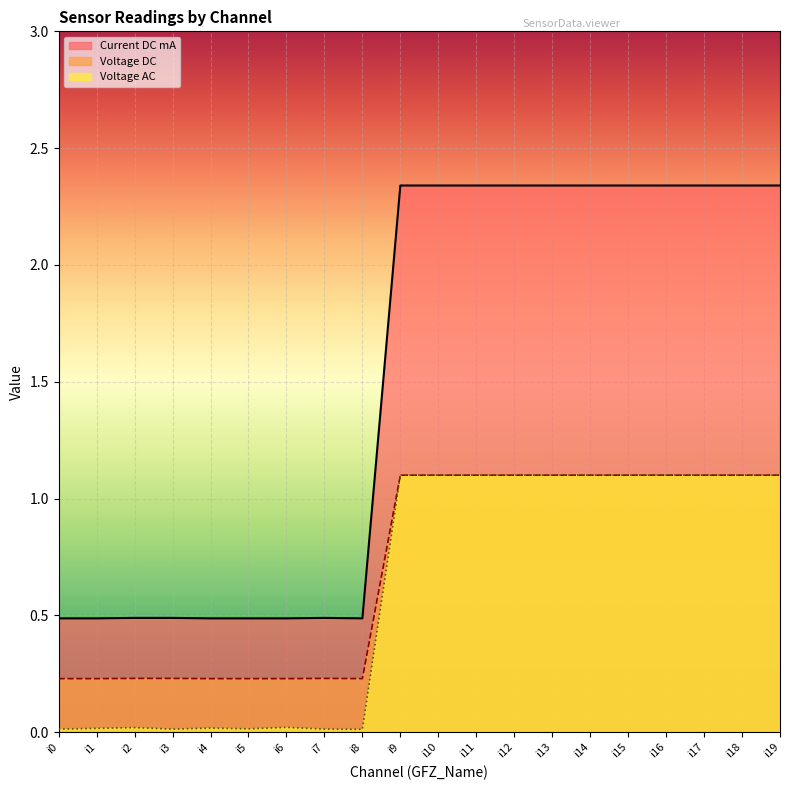

True or false: Voltage AC has a value of 0.0 at i6.

False